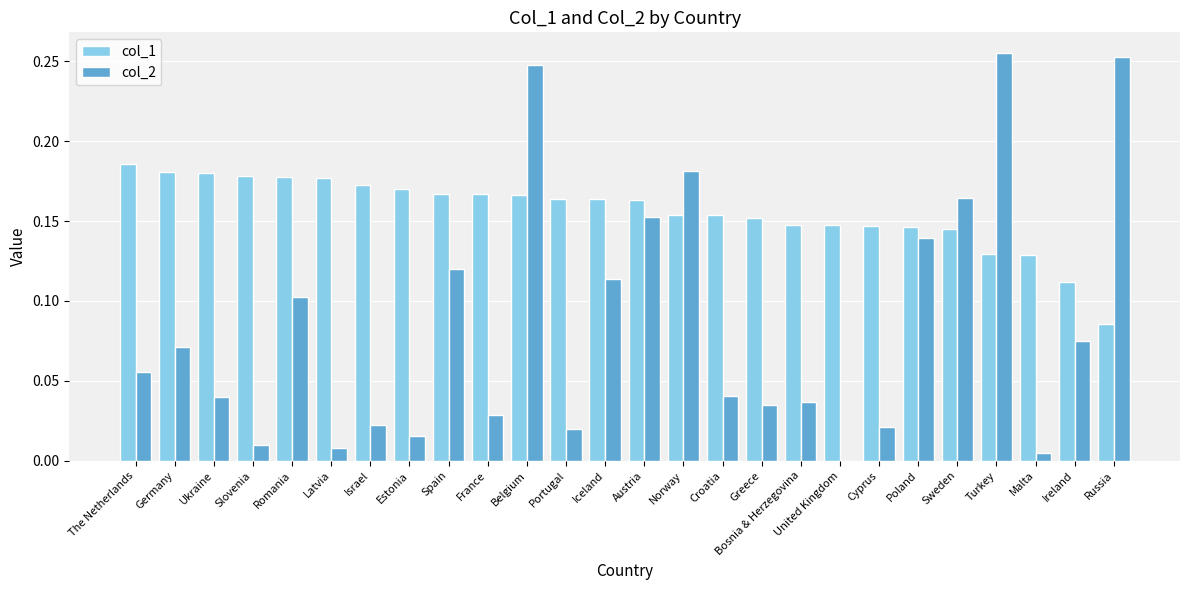

Which series has the largest range (max minus min)?

col_2